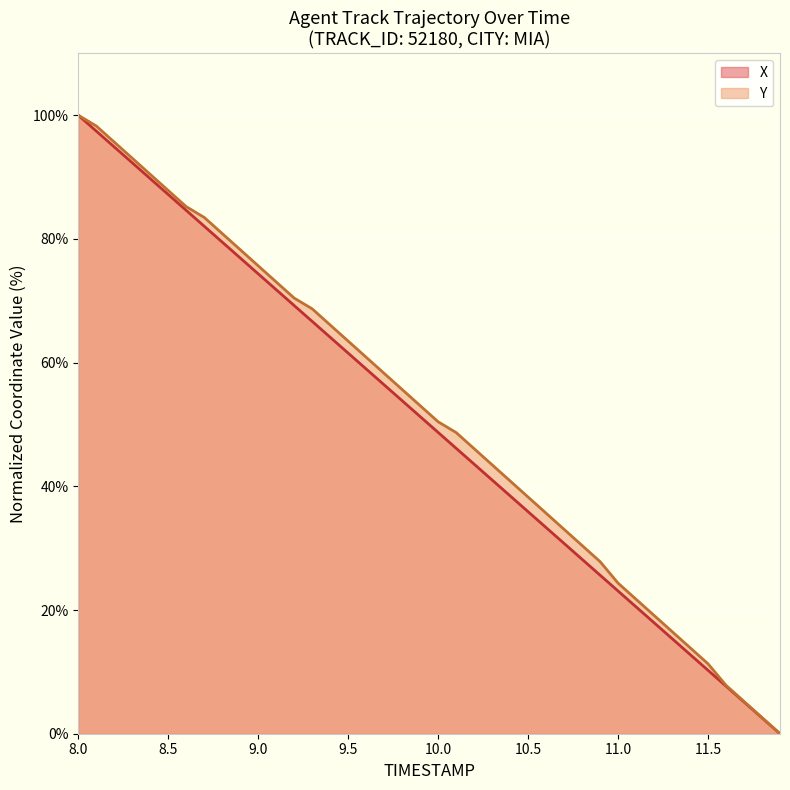

Which series has the largest range (max minus min)?

X